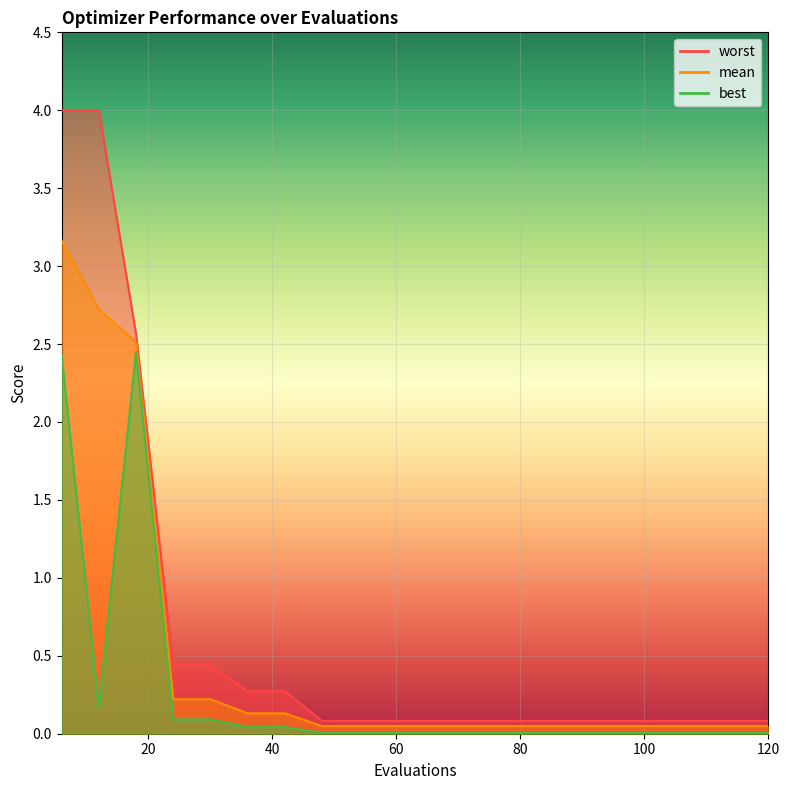

True or false: mean and best intersect in this chart.

False